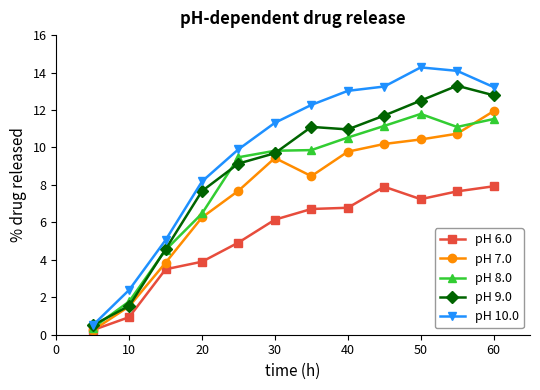

At how many categories does at least one series exceed 0?

12